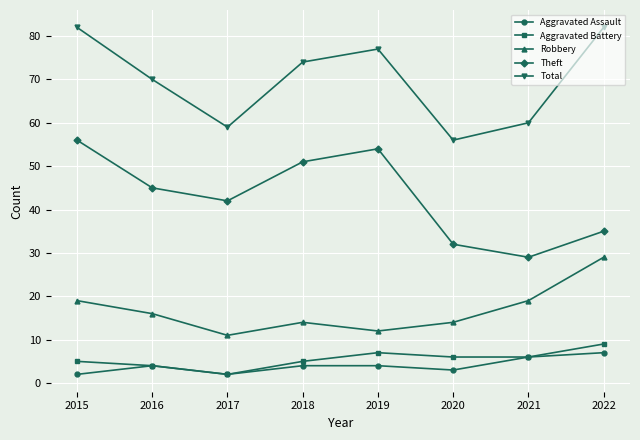

What are all the series names shown in the legend?

Aggravated Assault, Aggravated Battery, Robbery, Theft, Total